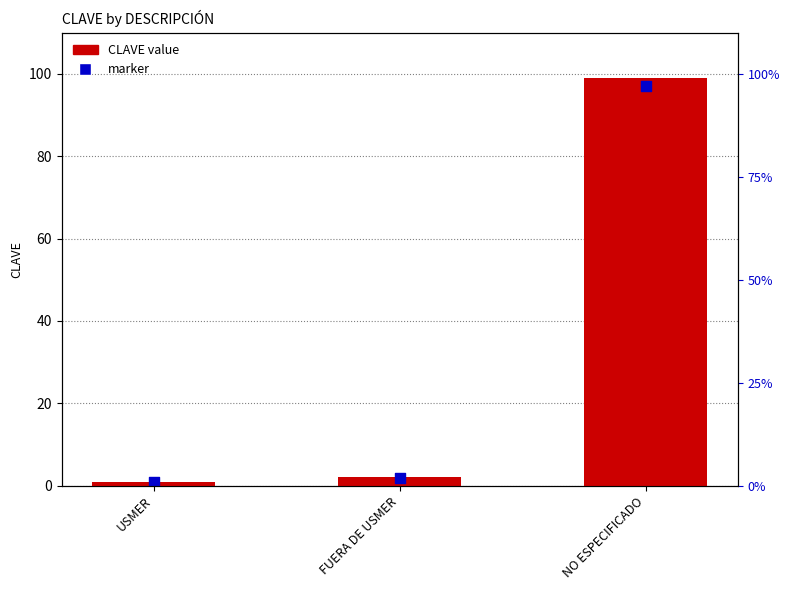

Which series has the largest total across all categories?

CLAVE